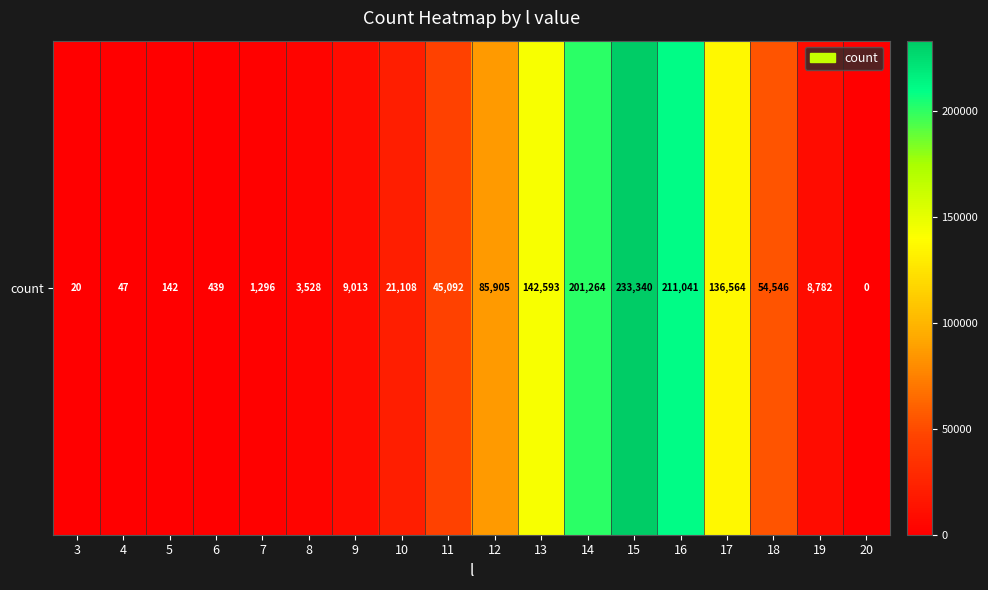

What is the difference between the maximum and second lowest values?

233320